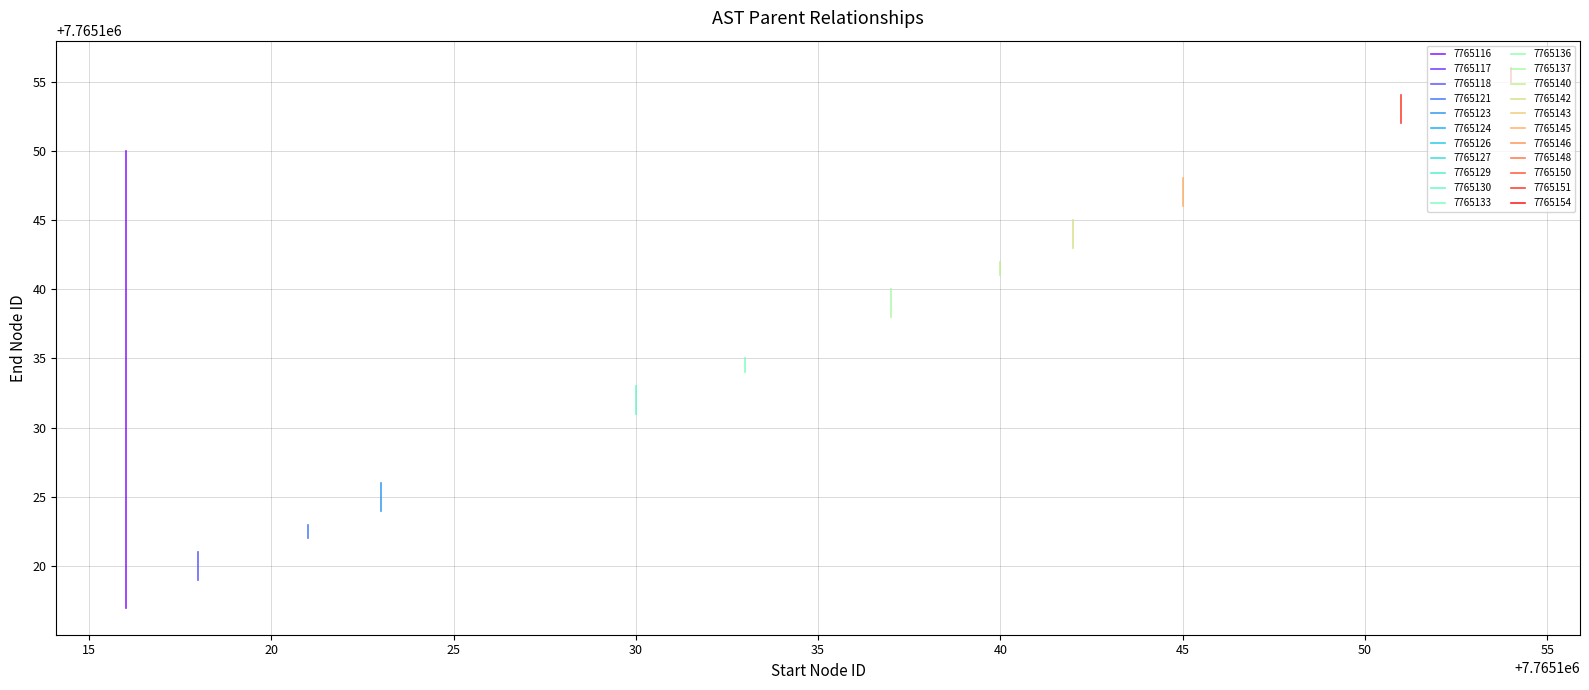

Where is the first local minimum?

7765123